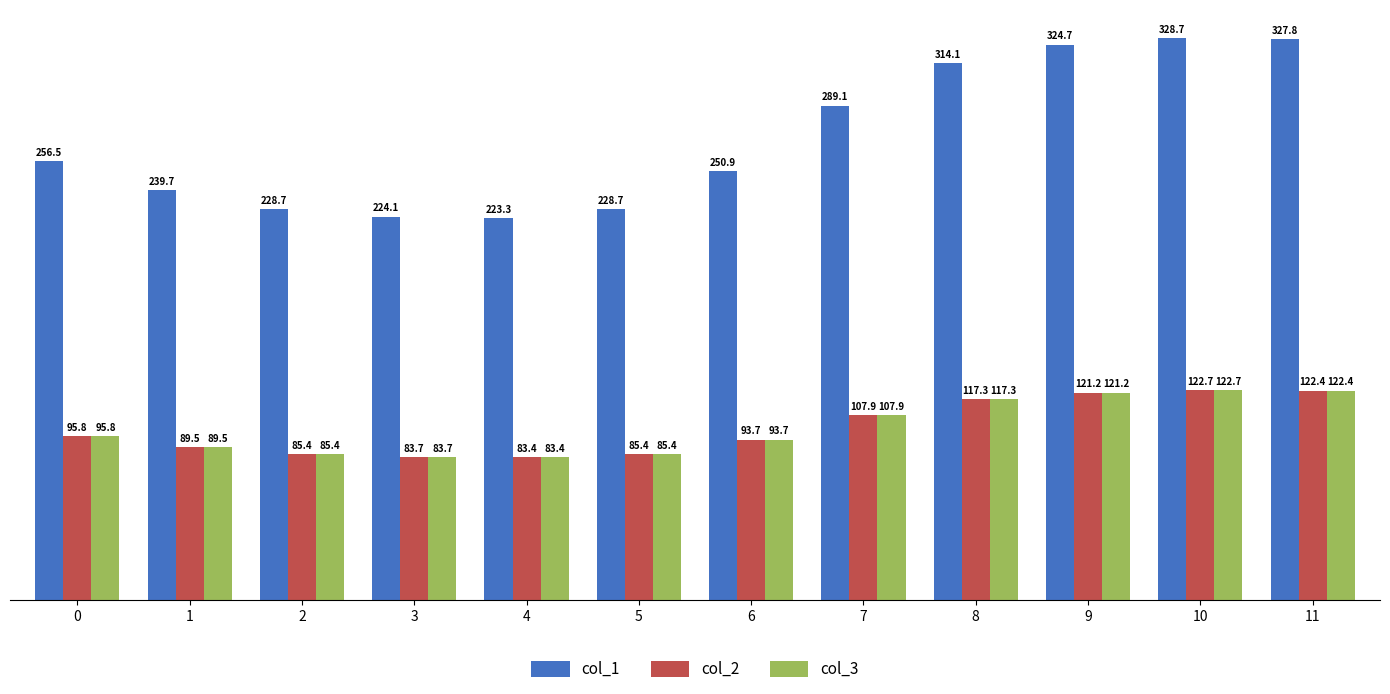

The col_2 series shows 122.7 at 10. True or false?

True